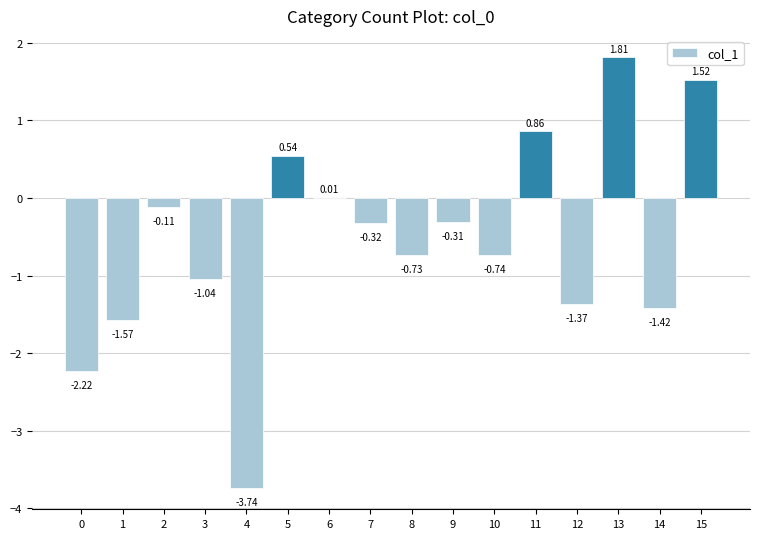

What is the sum of all values?

-8.8